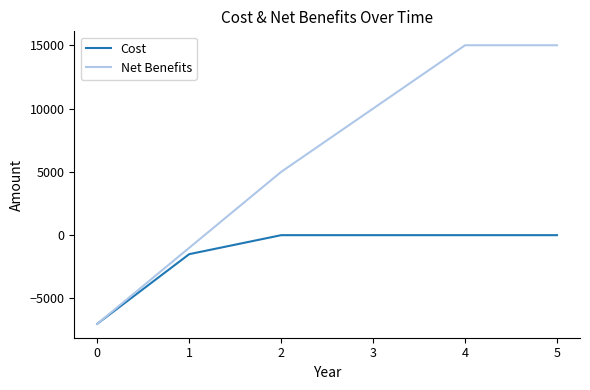

Rank the series by their maximum value, from highest to lowest.

Net Benefits, Cost